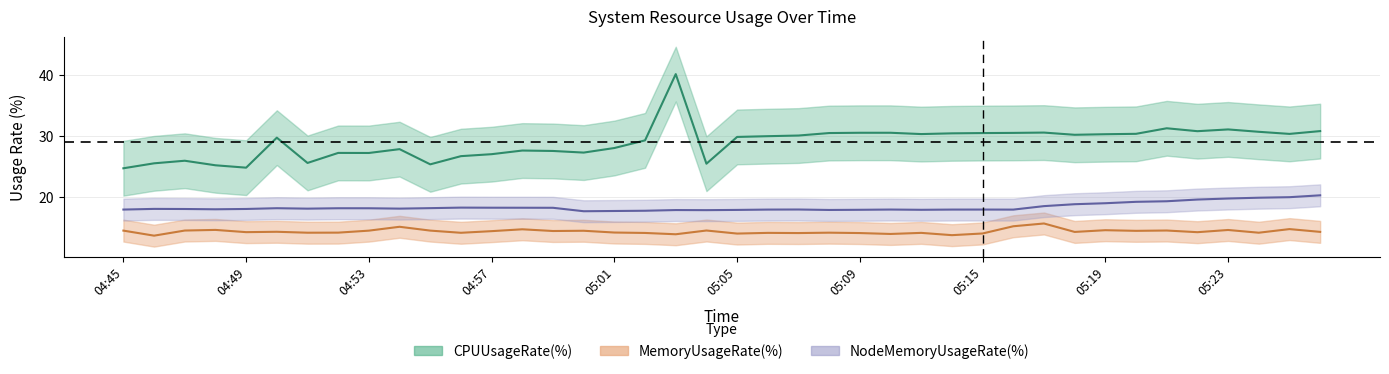

Which series has the largest range (max minus min)?

CPUUsageRate(%)